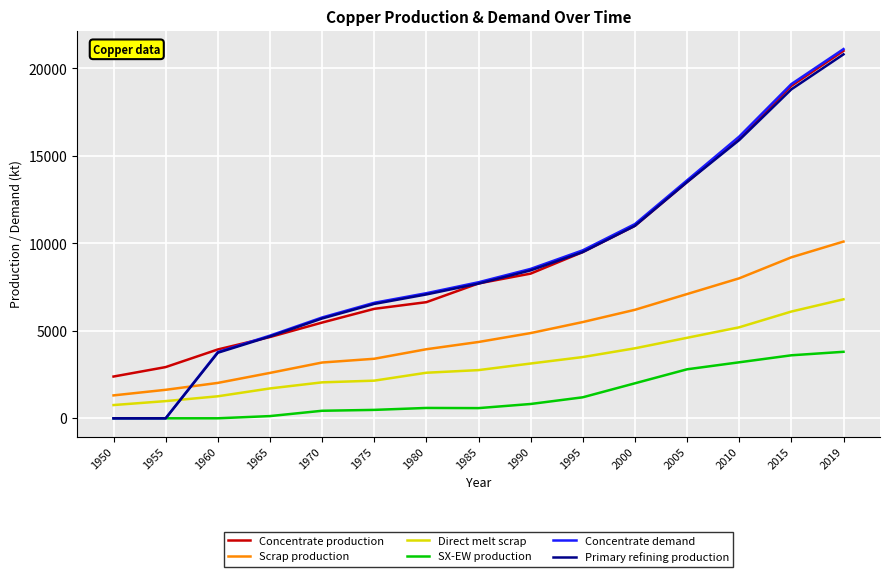

After their last crossing, which series has the higher values: Direct melt scrap or Concentrate demand?

Concentrate demand